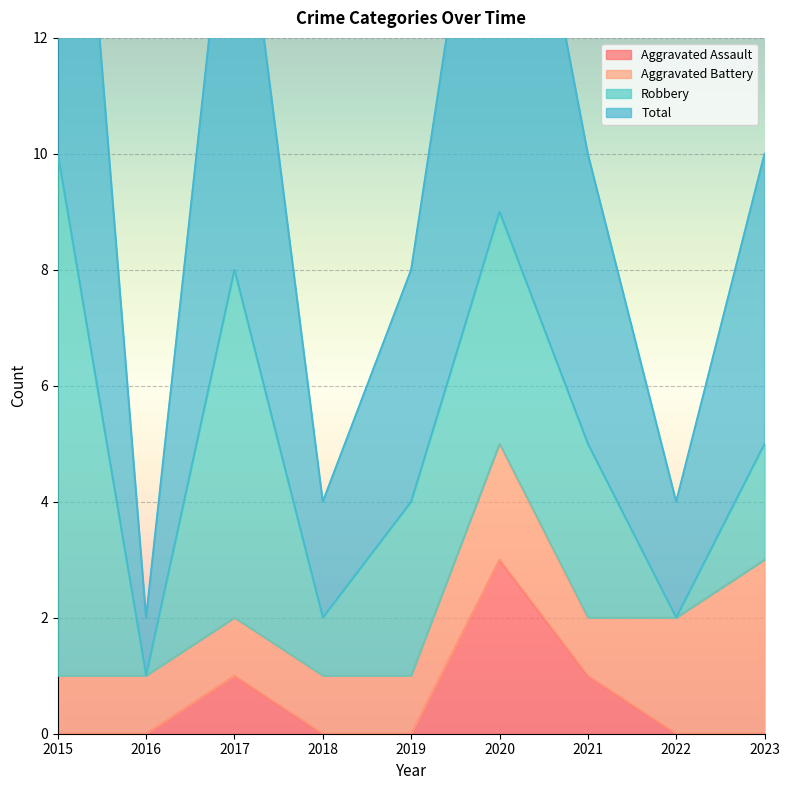

What is the average value of the Total series?

10